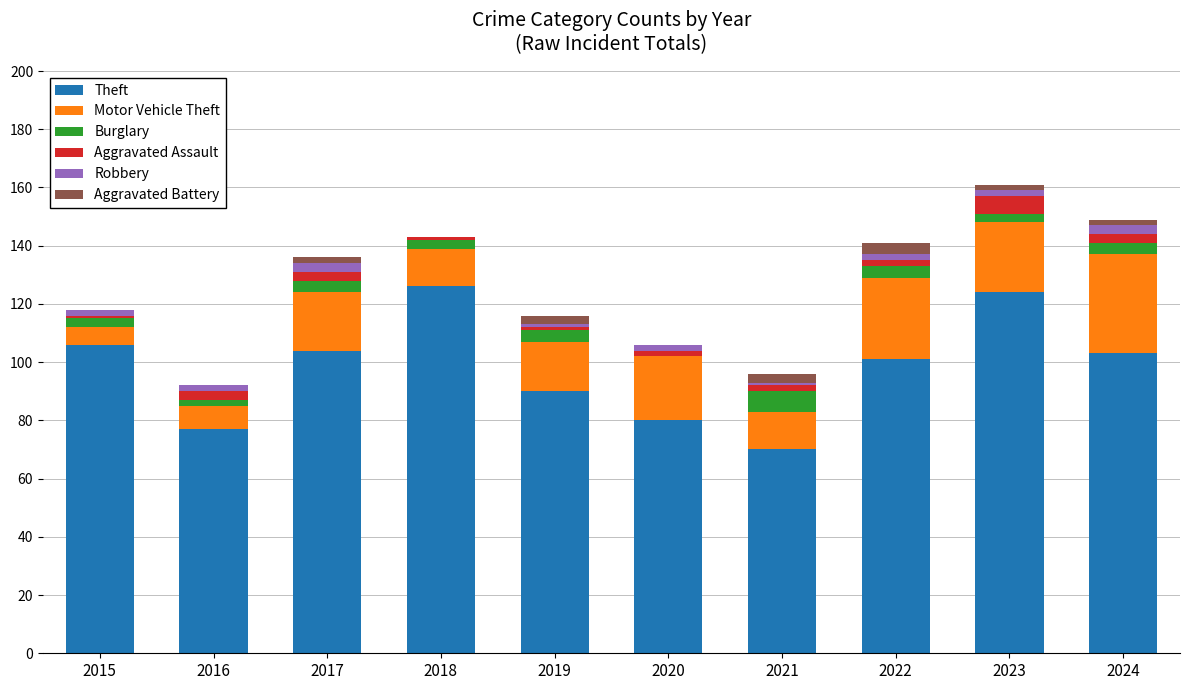

Does the chart contain stacked bars?

Yes